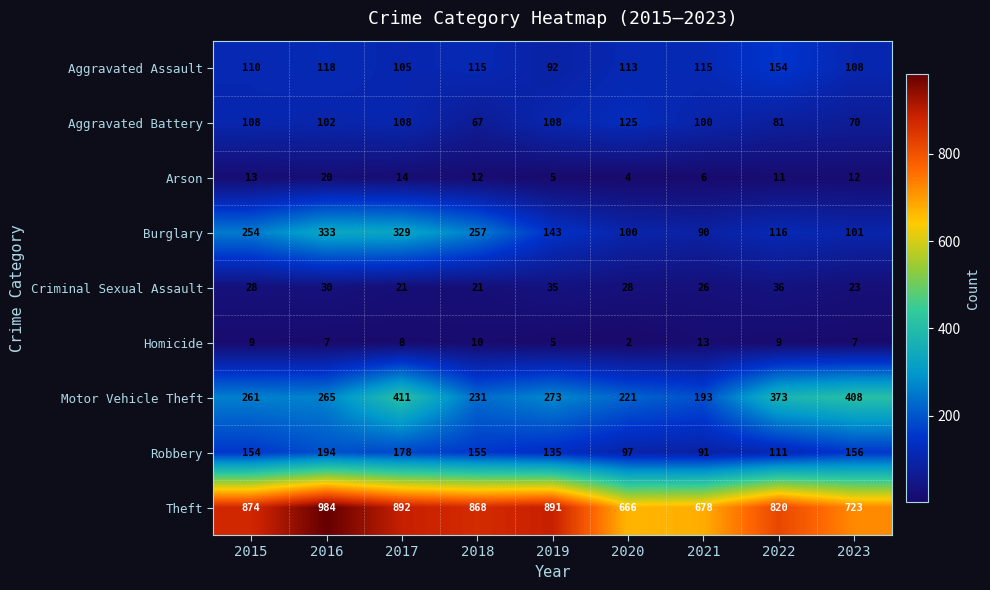

How many categories are shown in the chart?

9